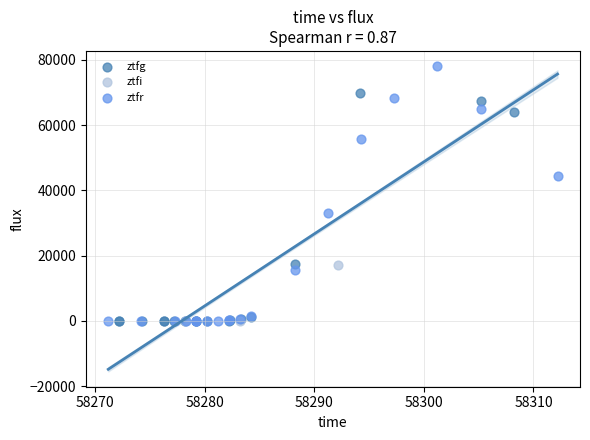

Which series has the widest spread of Y values?

ztfr